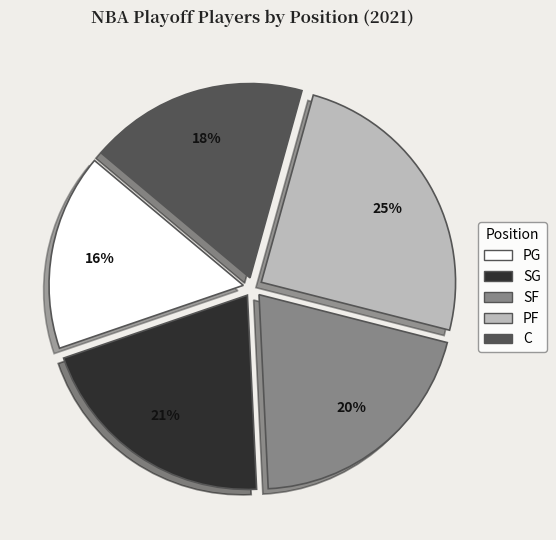

What is the smallest slice in the pie chart?

PG